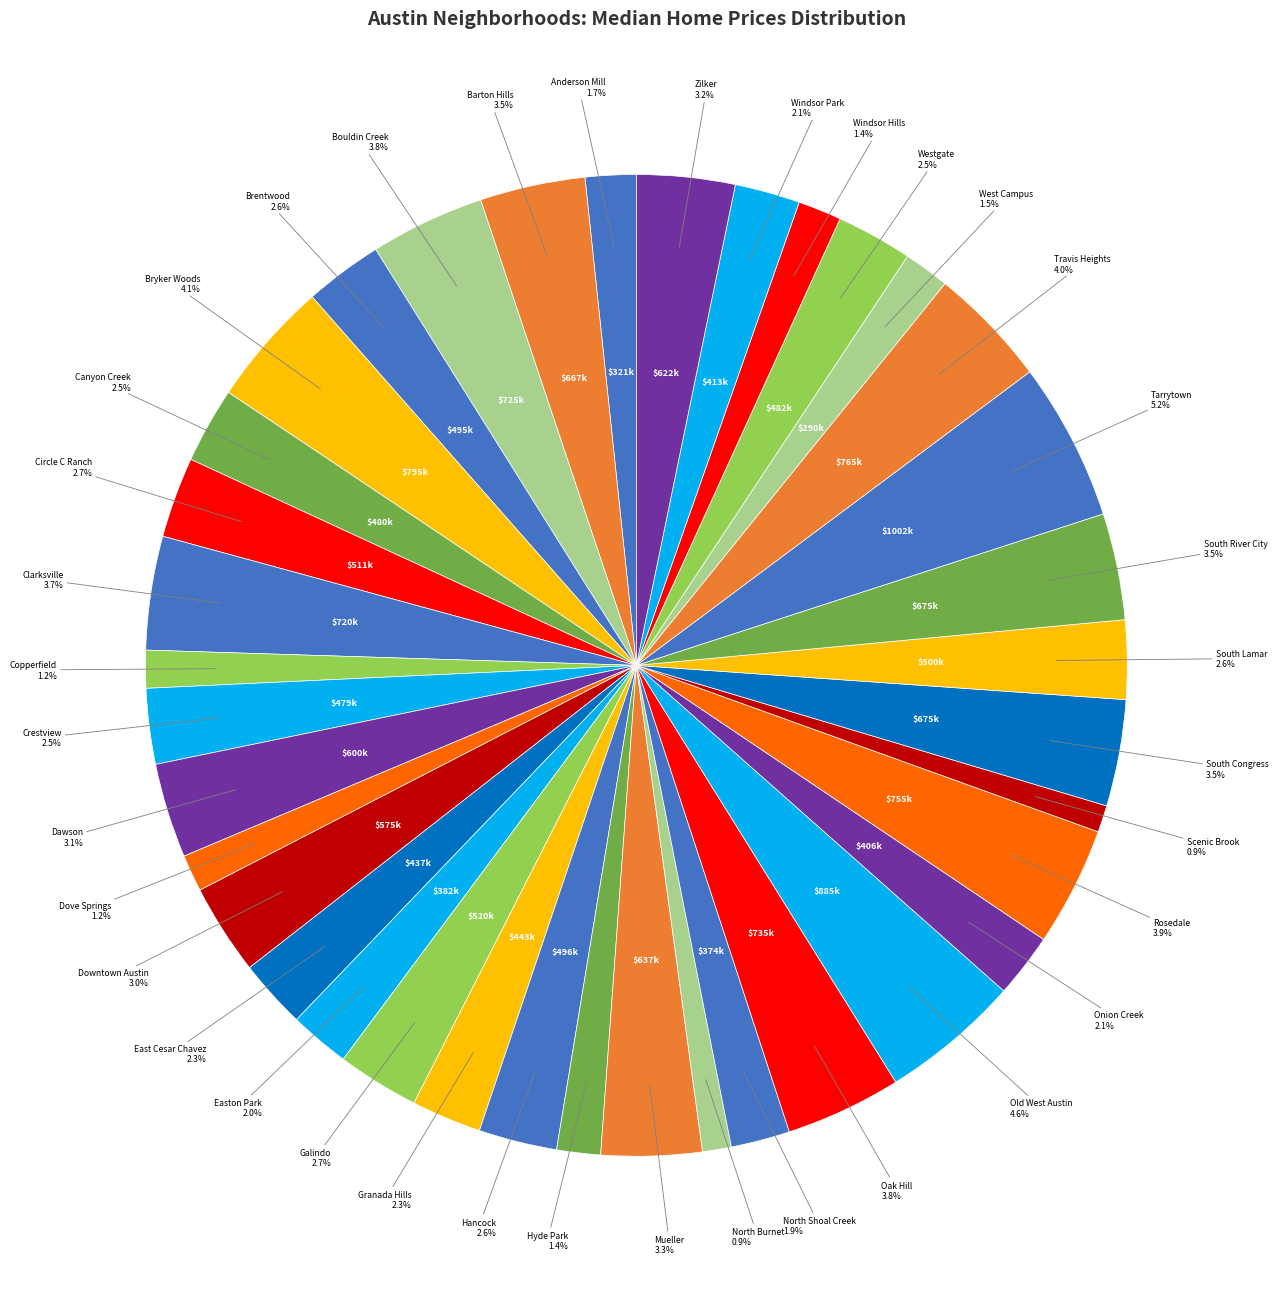

Does any single category account for the majority?

No